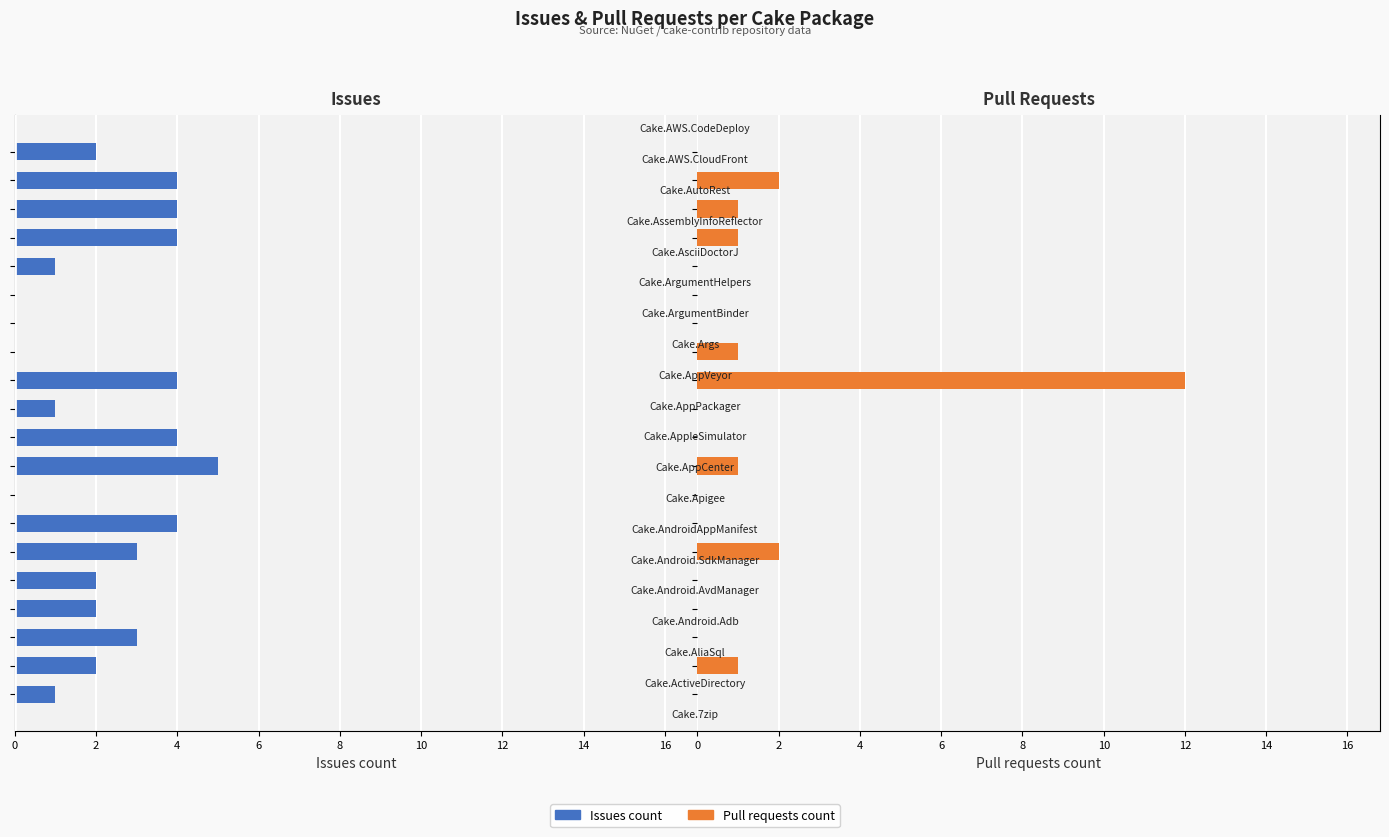

What are all the series names shown in the legend?

Issues count, Pull requests count